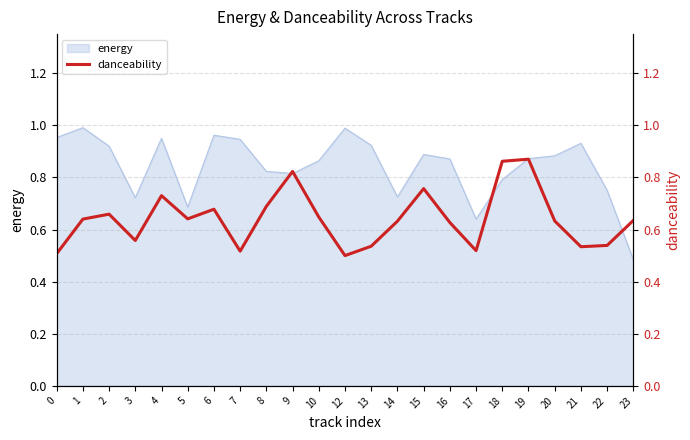

At which label does energy reach its minimum?

23